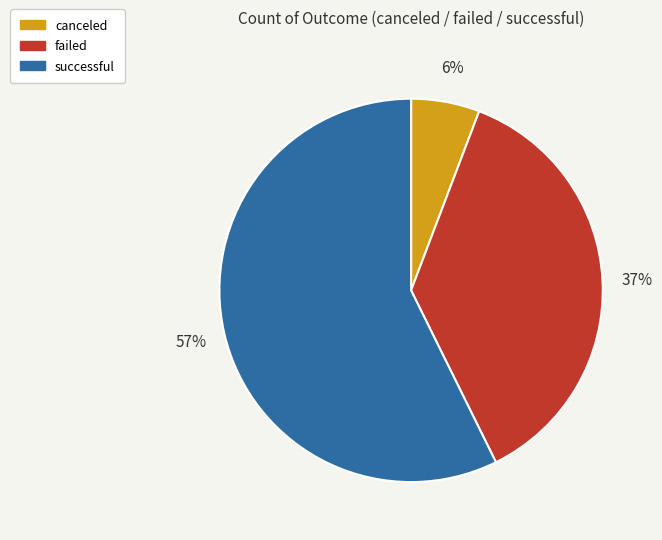

To the nearest percent, what portion does failed represent?

37%